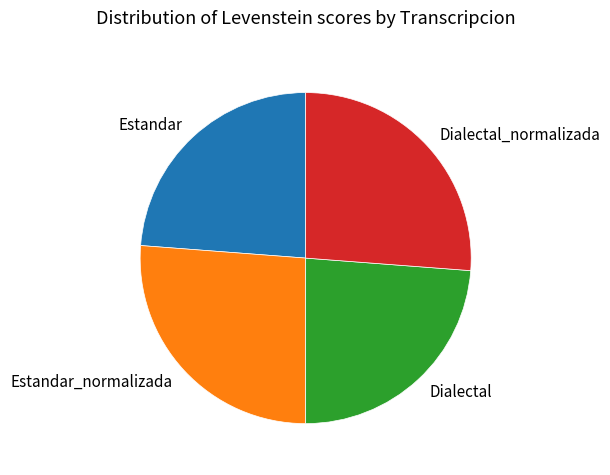

Which has a higher value, Dialectal_normalizada or Dialectal?

Dialectal_normalizada